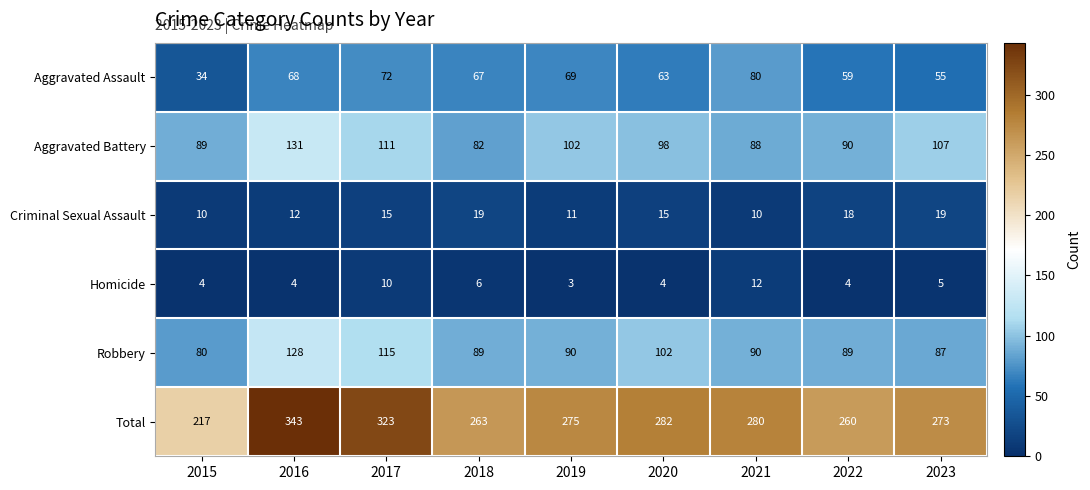

At which label does Robbery first exceed 90?

2016